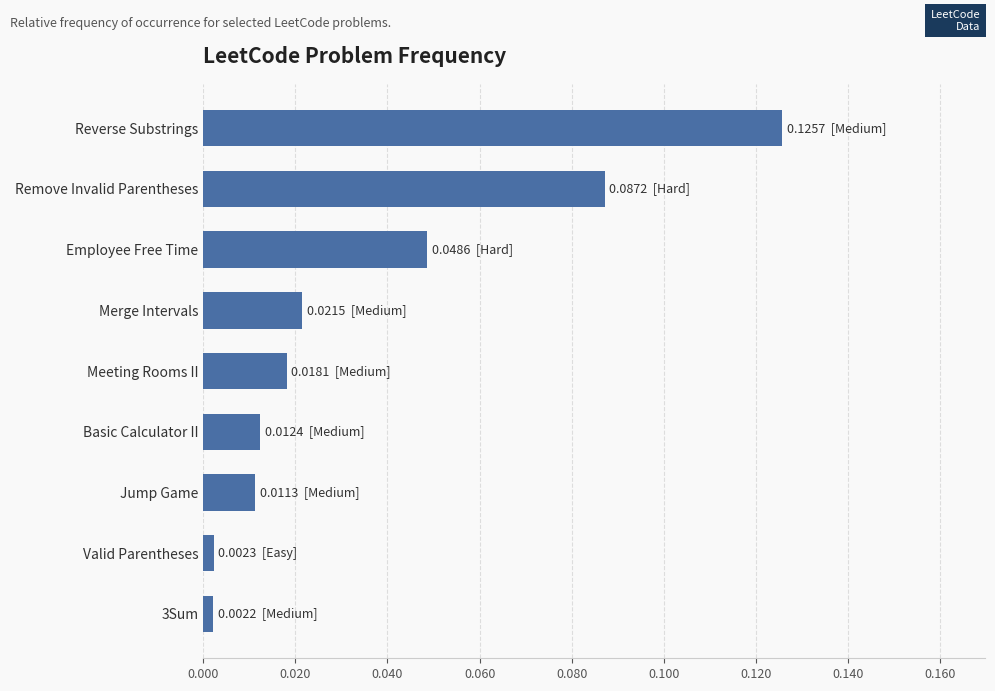

What is the label of the 5th bar from the top?

Meeting Rooms II